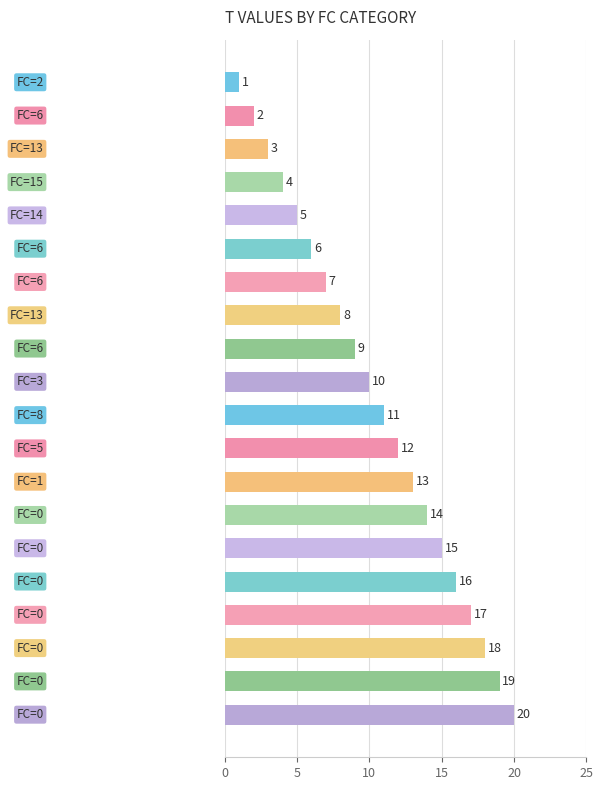

What is the greatest value displayed?

20